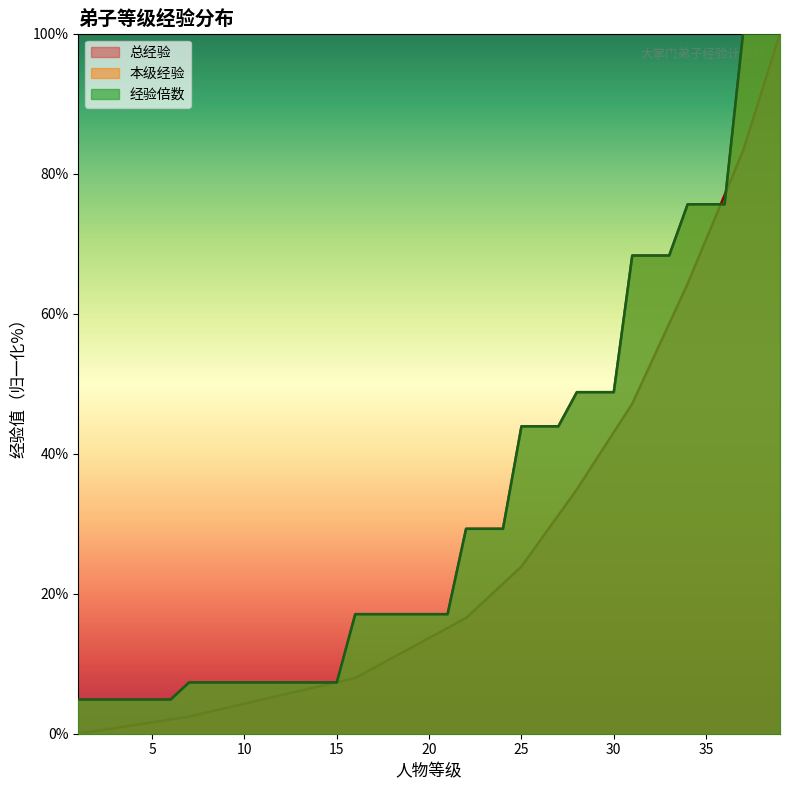

What are all the series names shown in the legend?

本级经验, 经验倍数, 总经验